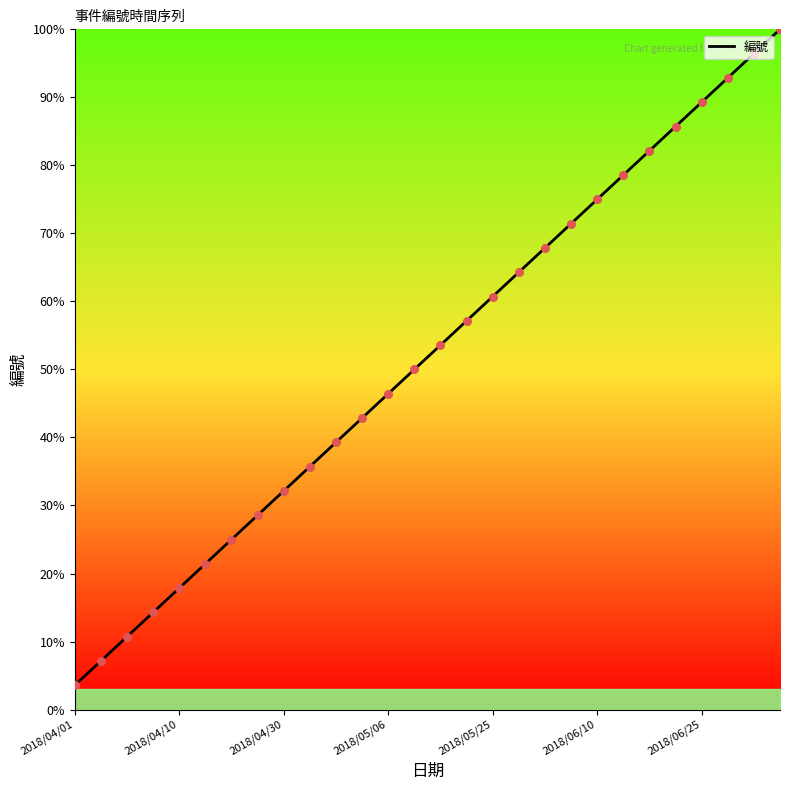

What is the minimum value shown in the chart?

3.6